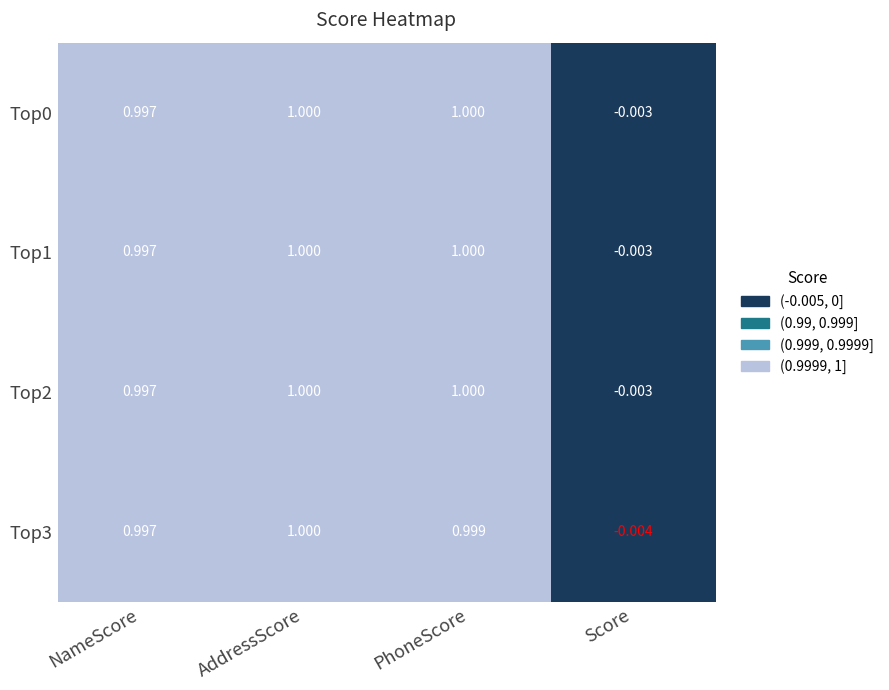

At which label is Top0 closest to 0?

Score